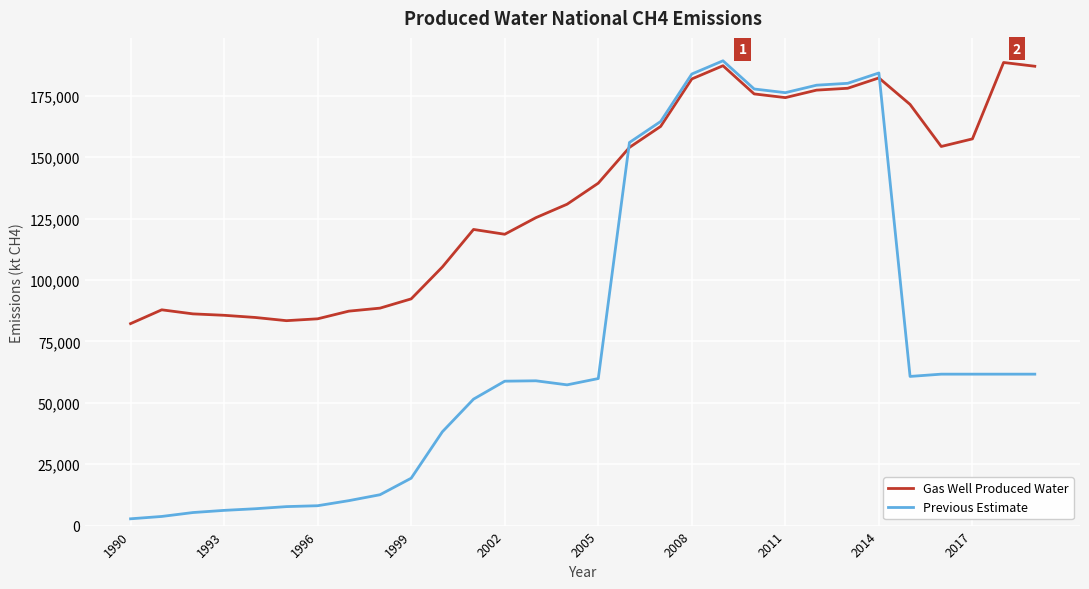

Which series has the widest spread of values?

Previous Estimate